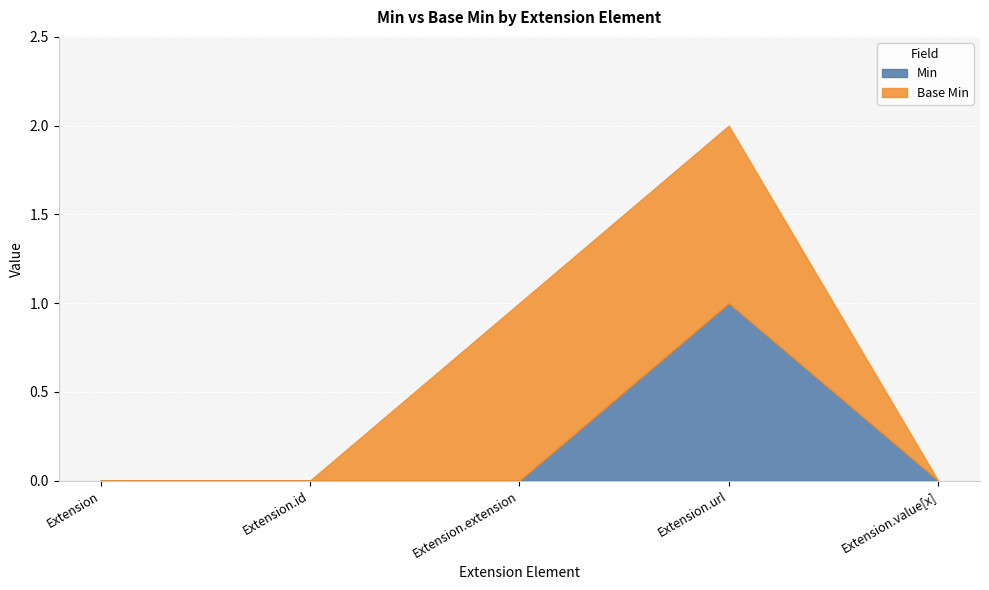

Between Extension.url and Extension, which is larger?

Extension.url